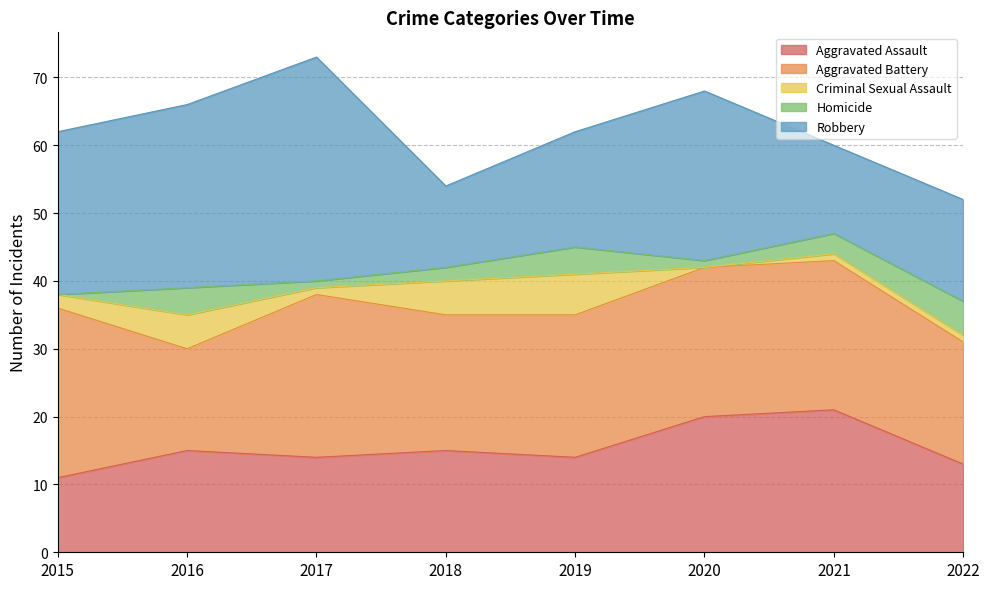

Is the value of Aggravated Battery at 2019 greater than the value of Homicide at 2015?

Yes